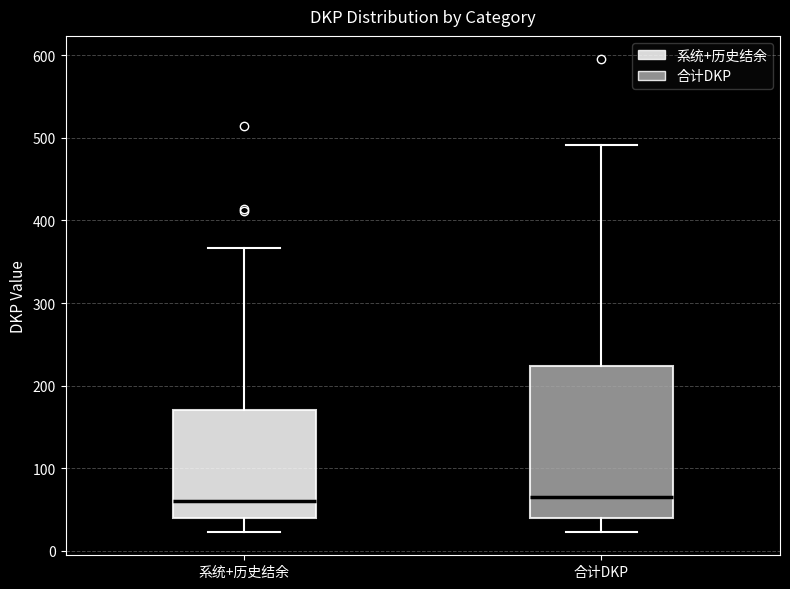

Reading left to right, read every box against the y-axis: the position of its median line, the range the box covers, and the ends of its whiskers. The values are not printed on the chart, so give them approximately, as read against the axis.

系统+历史结余: median 60, box 40 to 170, whiskers 20 to 370
合计DKP: median 70, box 40 to 220, whiskers 20 to 490